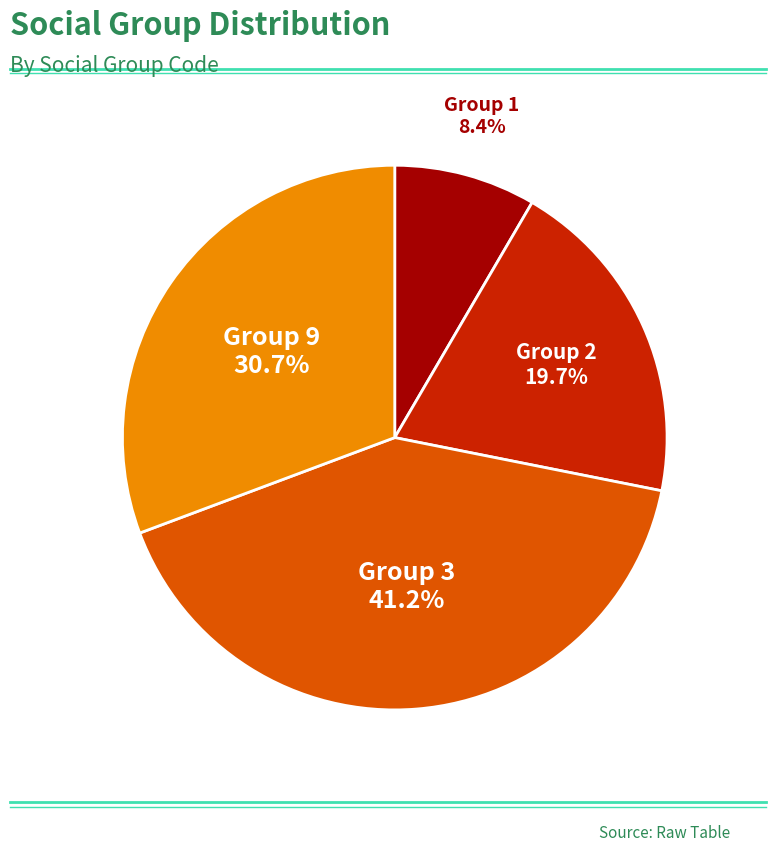

Does any single category account for the majority?

No